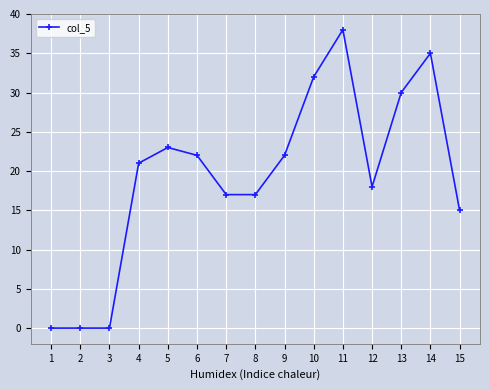

True or false: the data shows 30 at 13.

True